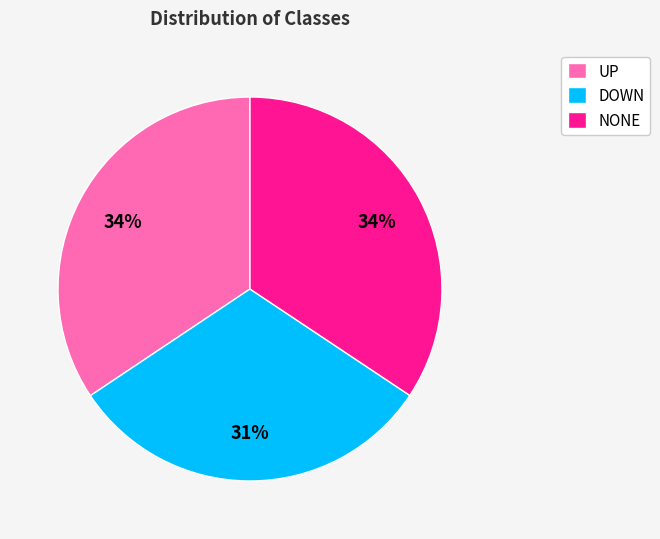

The DOWN slice represents 31% of the pie. True or false?

True